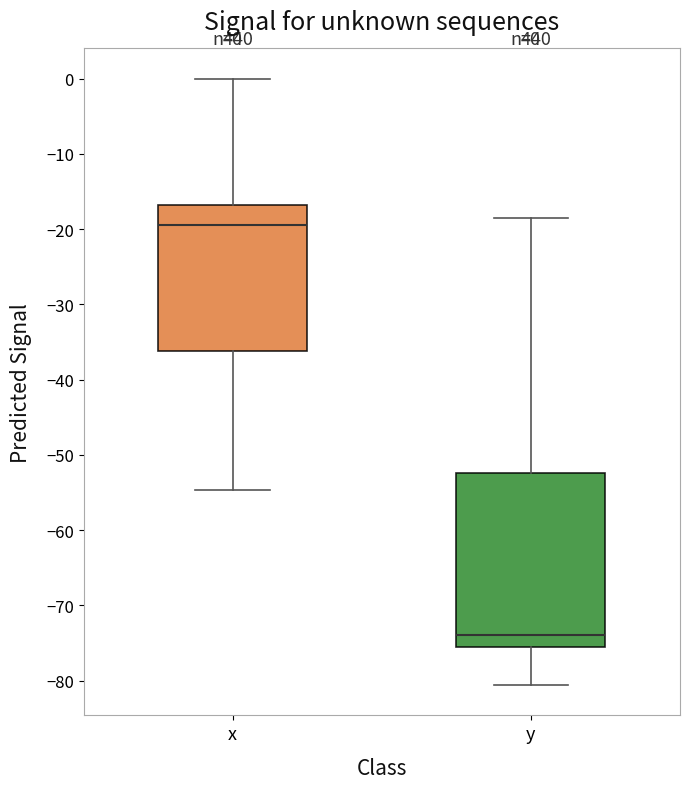

Where is the upper edge of the box for x on the y-axis? The values are not printed on the chart, so give them approximately, as read against the axis.

-17